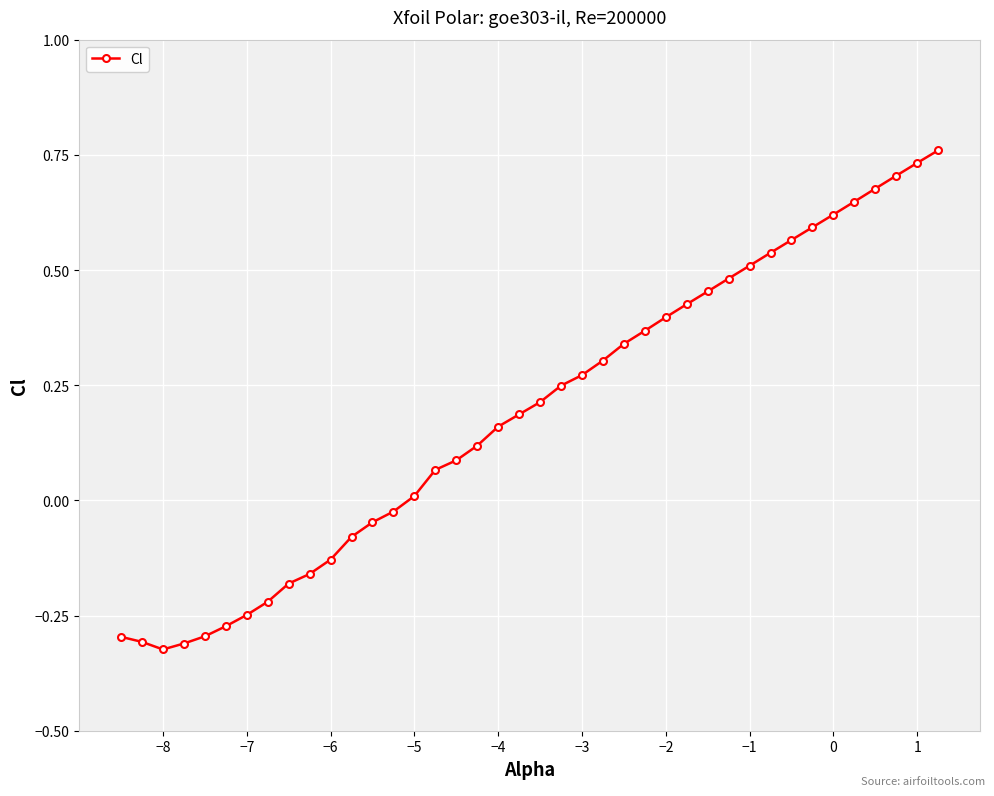

What is the sum of all values?

7.6